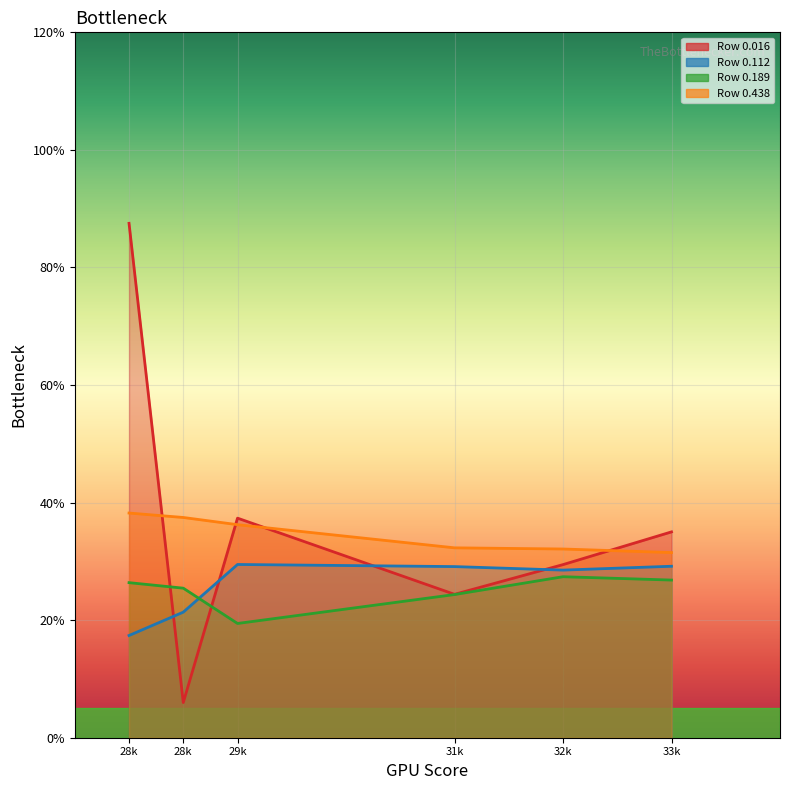

The 0.016 series shows 0.1 at 28k. True or false?

True